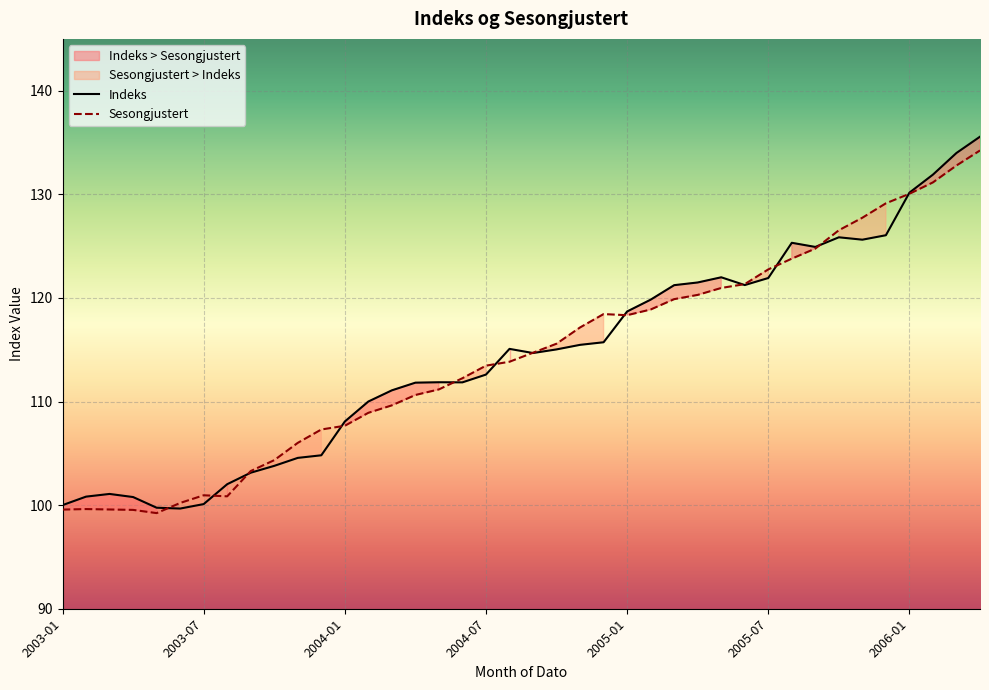

At 2005-12, list the series in order from largest to smallest.

Sesongjustert, Indeks